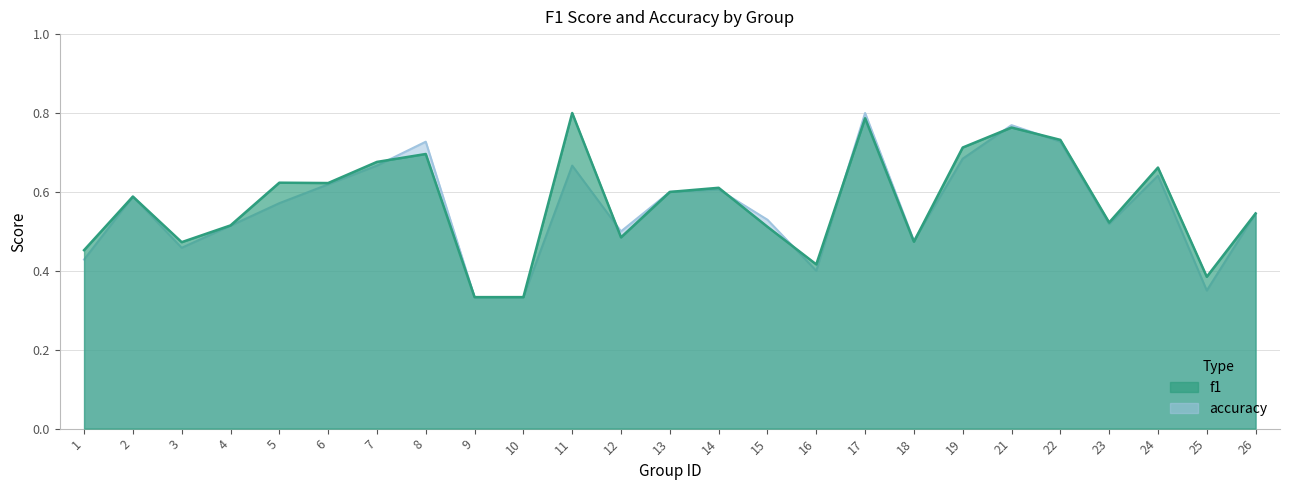

The f1 series shows 0.8 at 21. True or false?

True